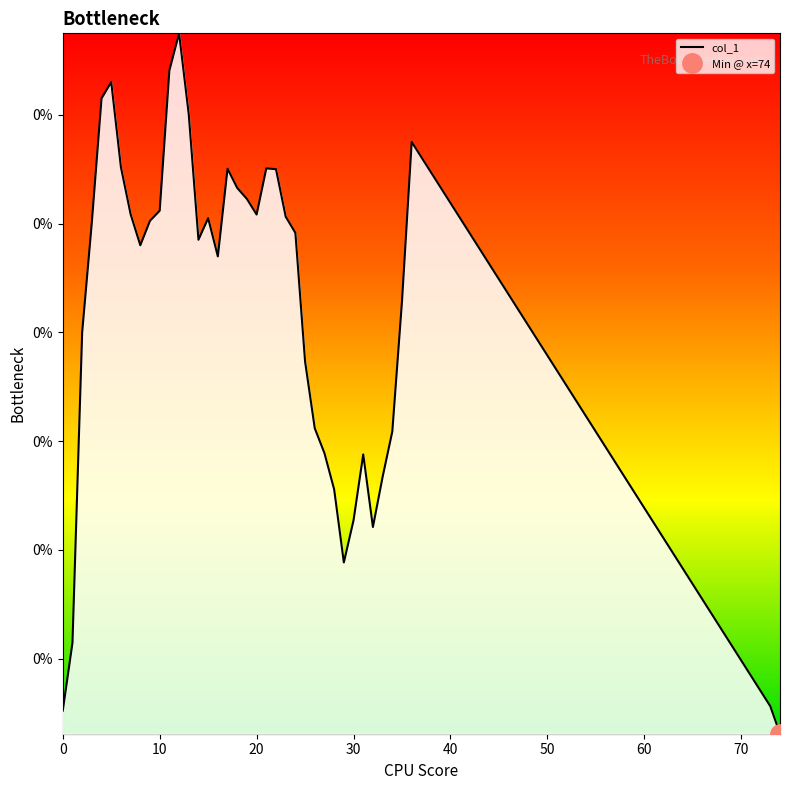

Does the chart have visible grid lines?

No